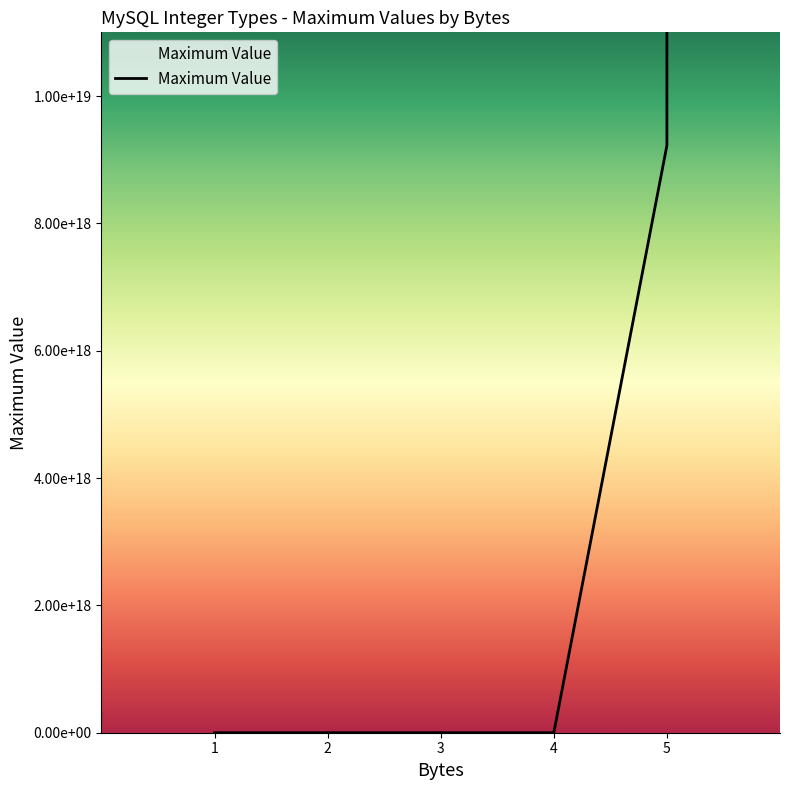

The chart shows a value of 39147 at 2. True or false?

False